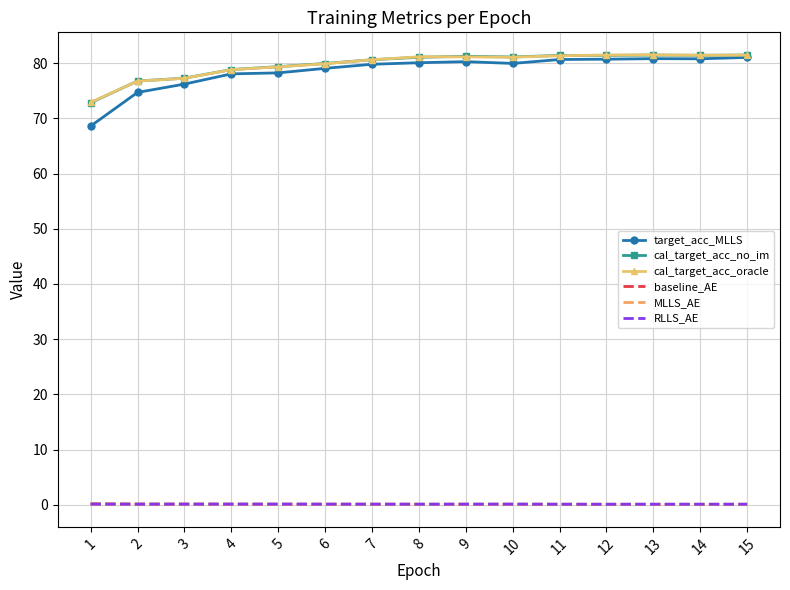

True or false: baseline_AE has a value of 0.1 at 15.

True